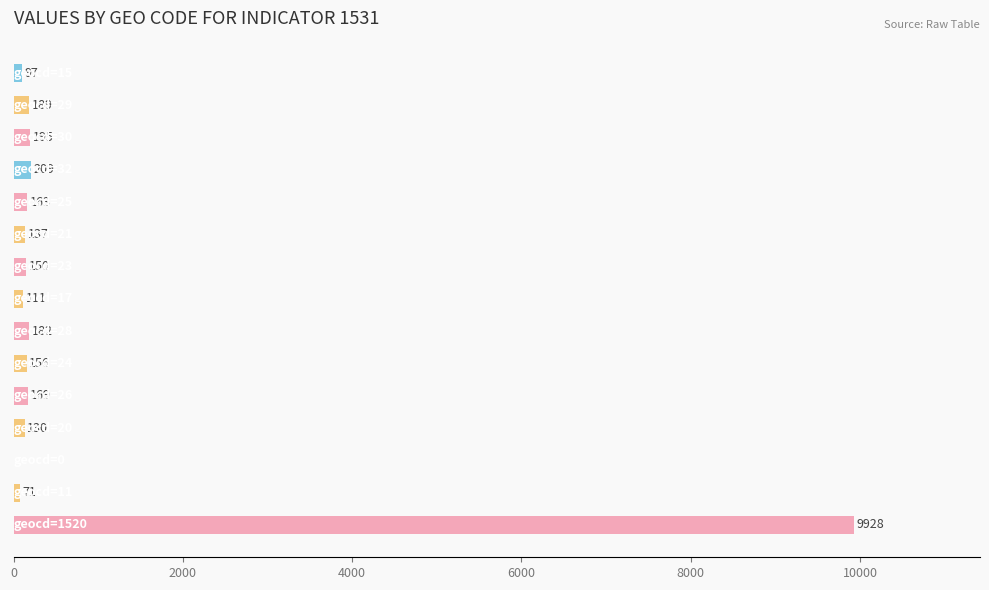

What is the greatest value displayed?

9928